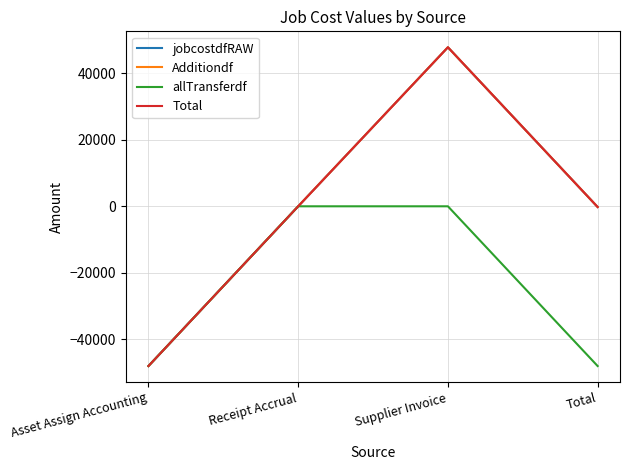

What is the difference between the Additiondf values at Receipt Accrual and Asset Assign Accounting?

48079.0